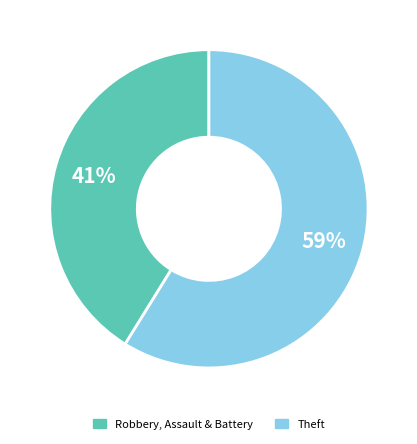

Is there any slice that represents more than half of the pie?

Yes